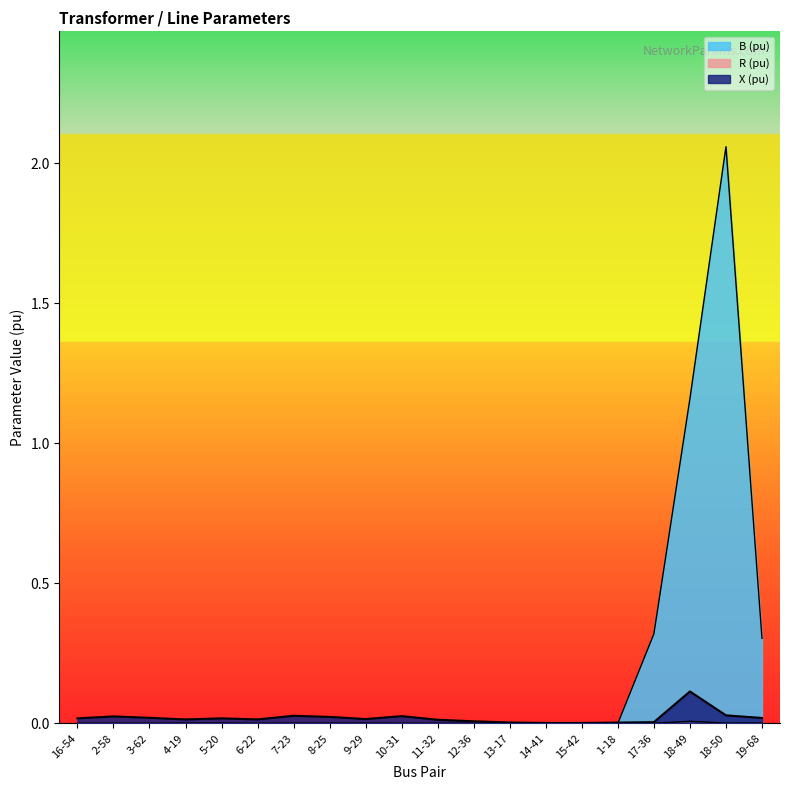

List the series in order of their peak value, lowest first.

R (pu), X (pu), B (pu)